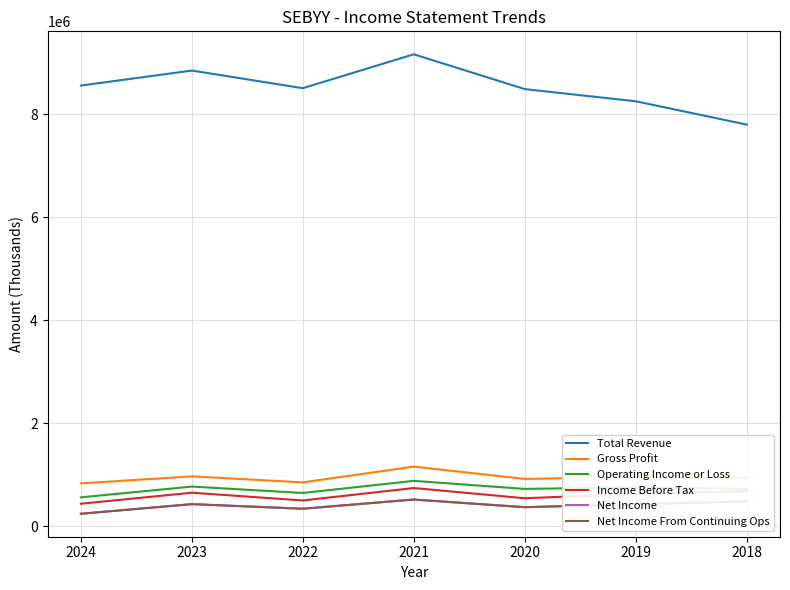

Does the chart have visible grid lines?

Yes